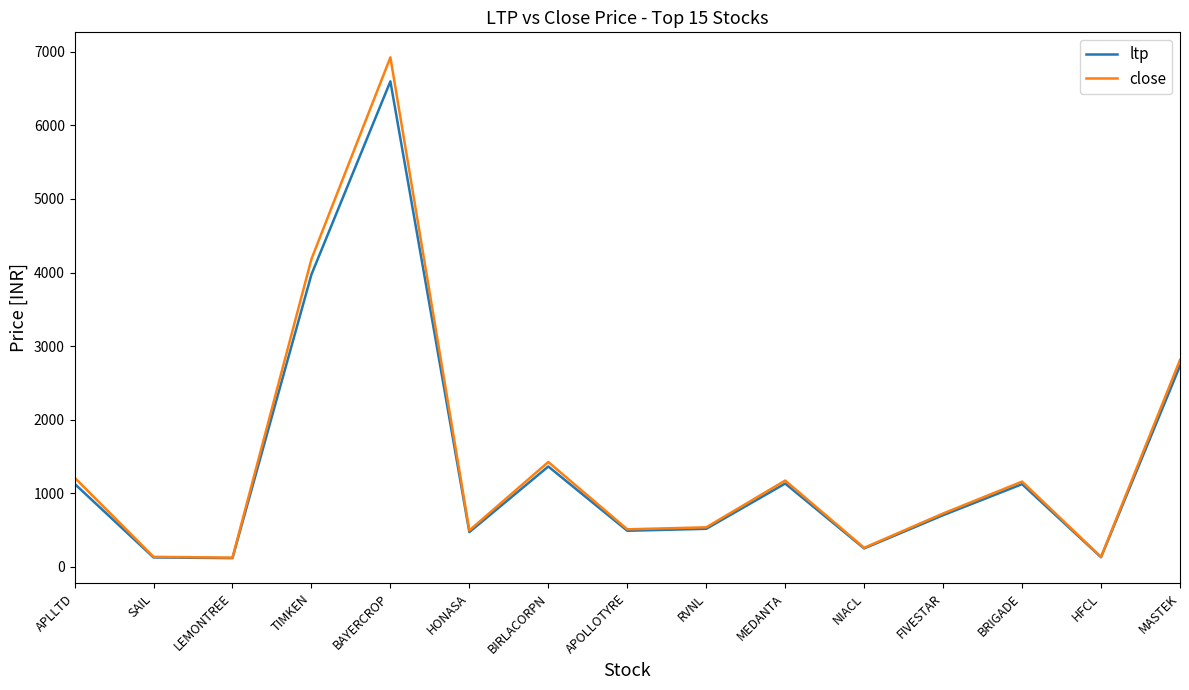

How many lines are shown in the chart?

2